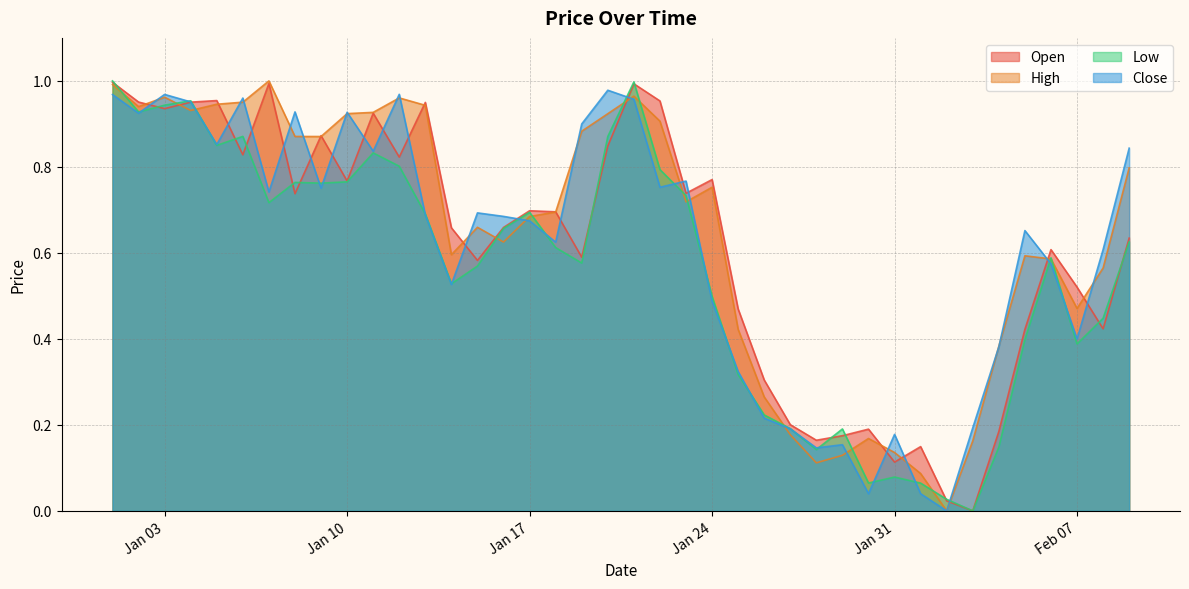

At which category does Close reach its first local peak?

Jan 03